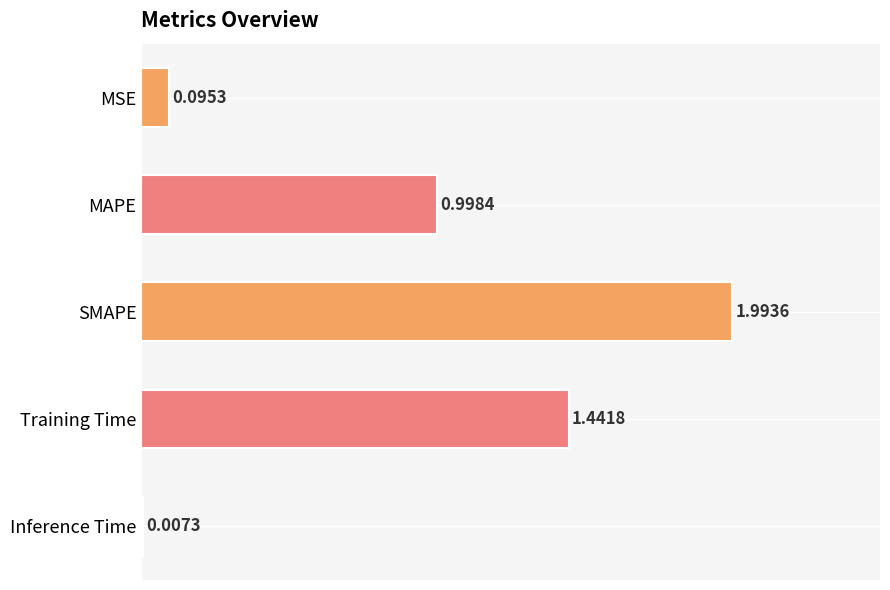

What is the change in value from MSE to SMAPE?

+1.9